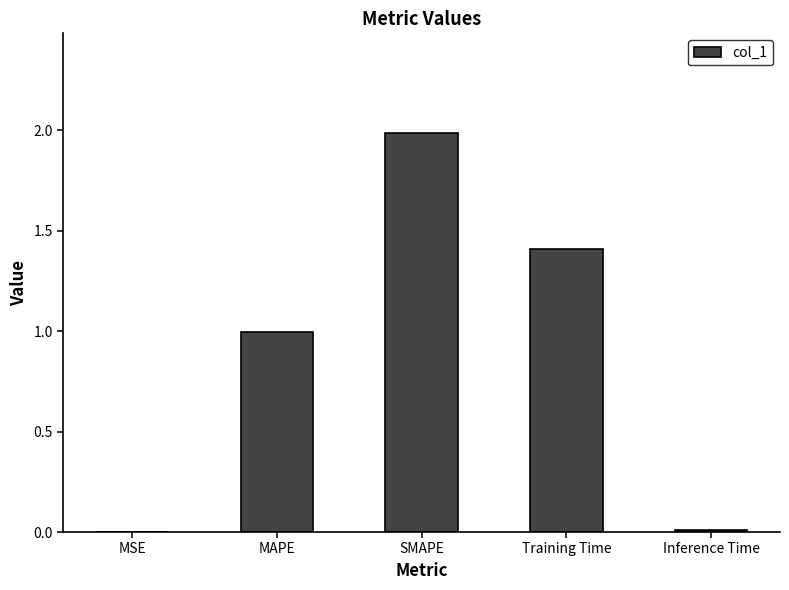

What is the sum of all values?

4.4